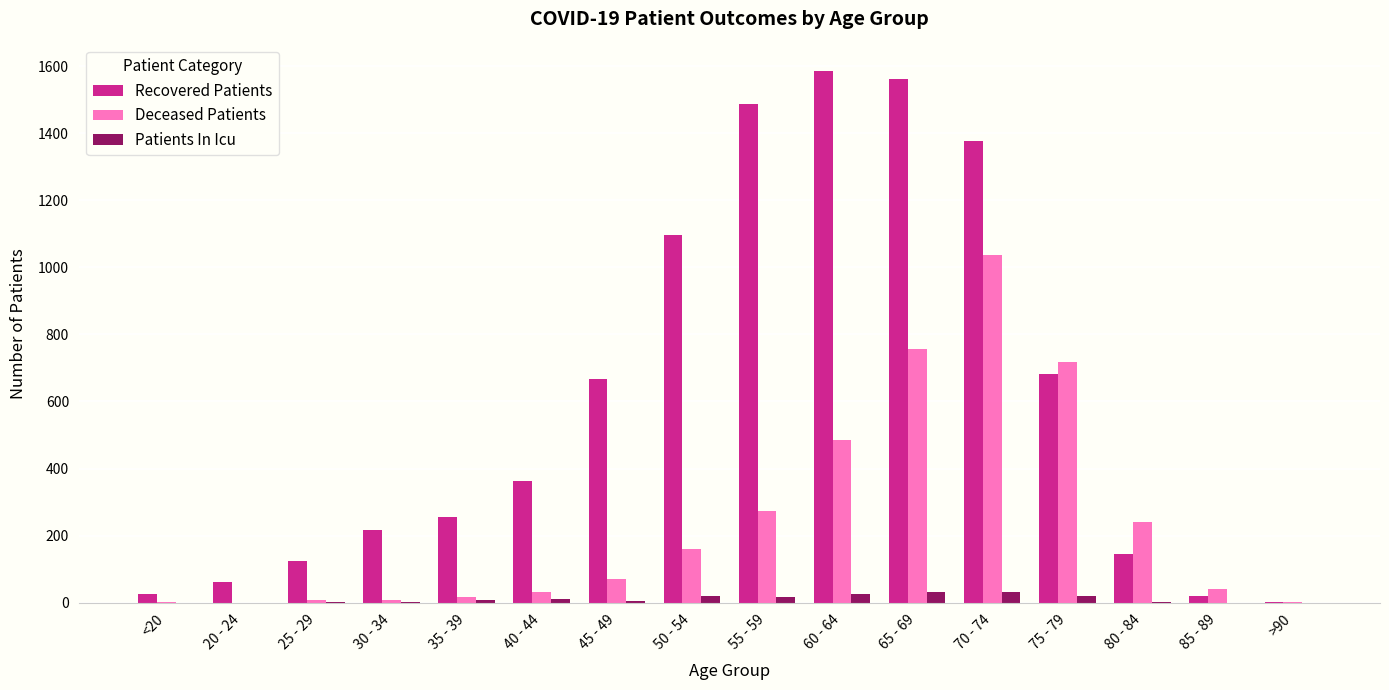

Which series has the largest total across all categories?

Recovered Patients